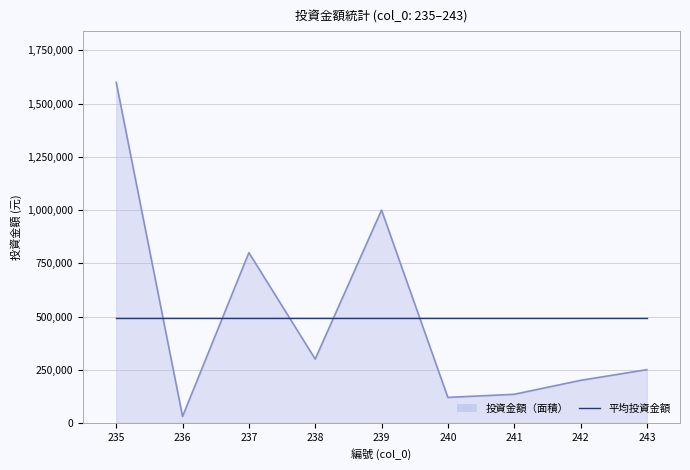

What value does the 投資金額（面積） series have at 242?

200000